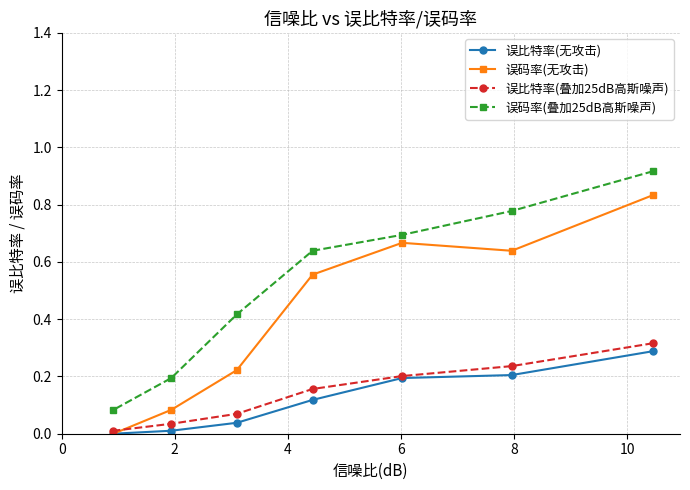

True or false: 误码率(无攻击) and 误比特率(叠加25dB高斯噪声) cross at least once.

True